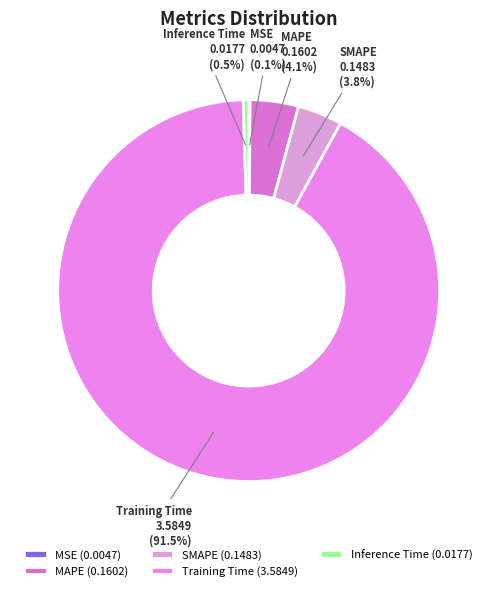

What is the majority slice?

Training Time